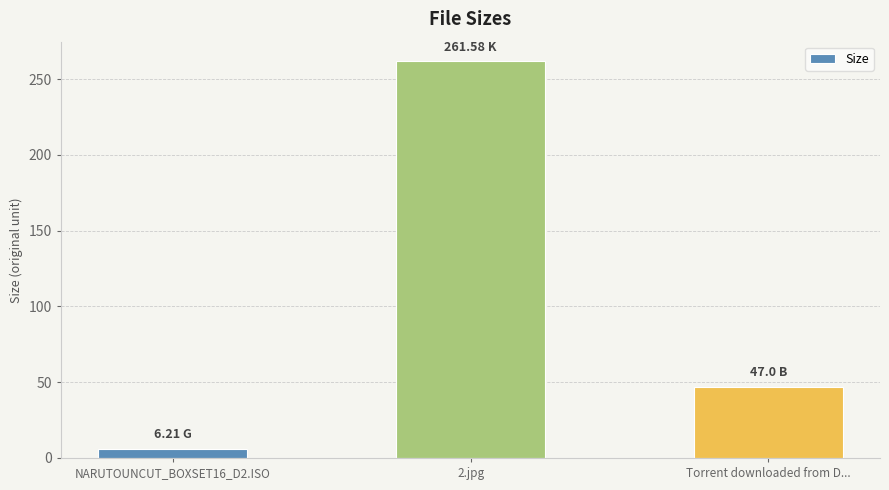

What is the sum of the values at NARUTOUNCUT_BOXSET16_D2.ISO and 2.jpg?

267.8